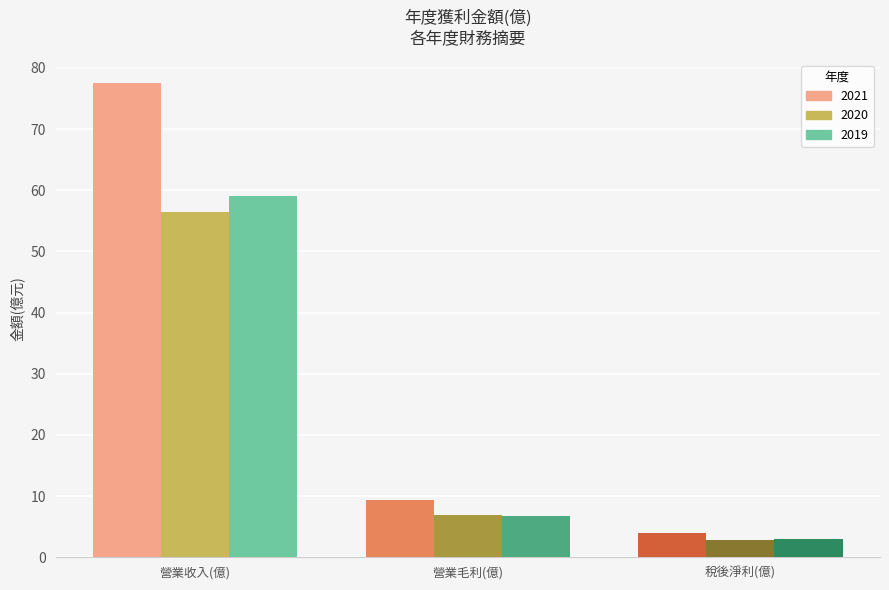

At which category is the sum across all series the highest?

營業收入(億)